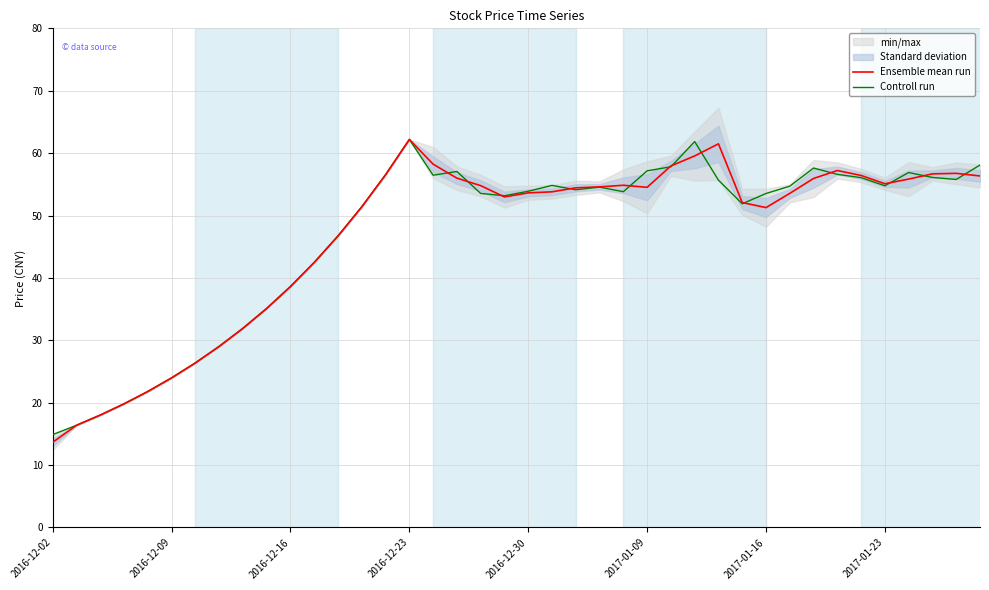

What is the difference between the highest and lowest values at 34?

0.4